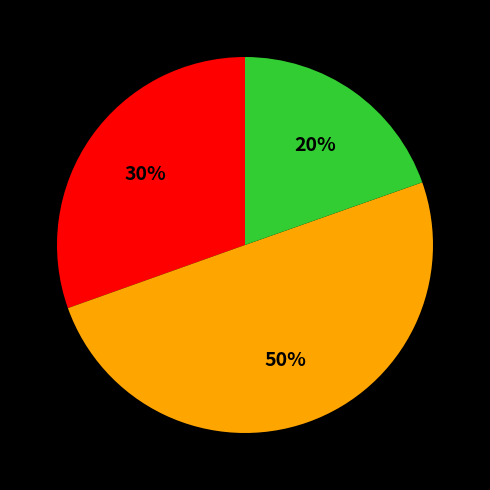

To the nearest percent, what is the difference between the largest and smallest slice percentages?

30%